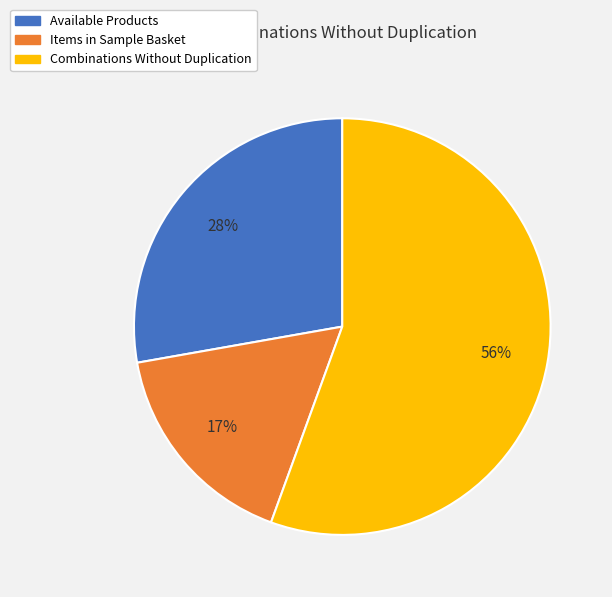

Is the sum of Items in Sample Basket and Combinations Without Duplication greater than half?

Yes